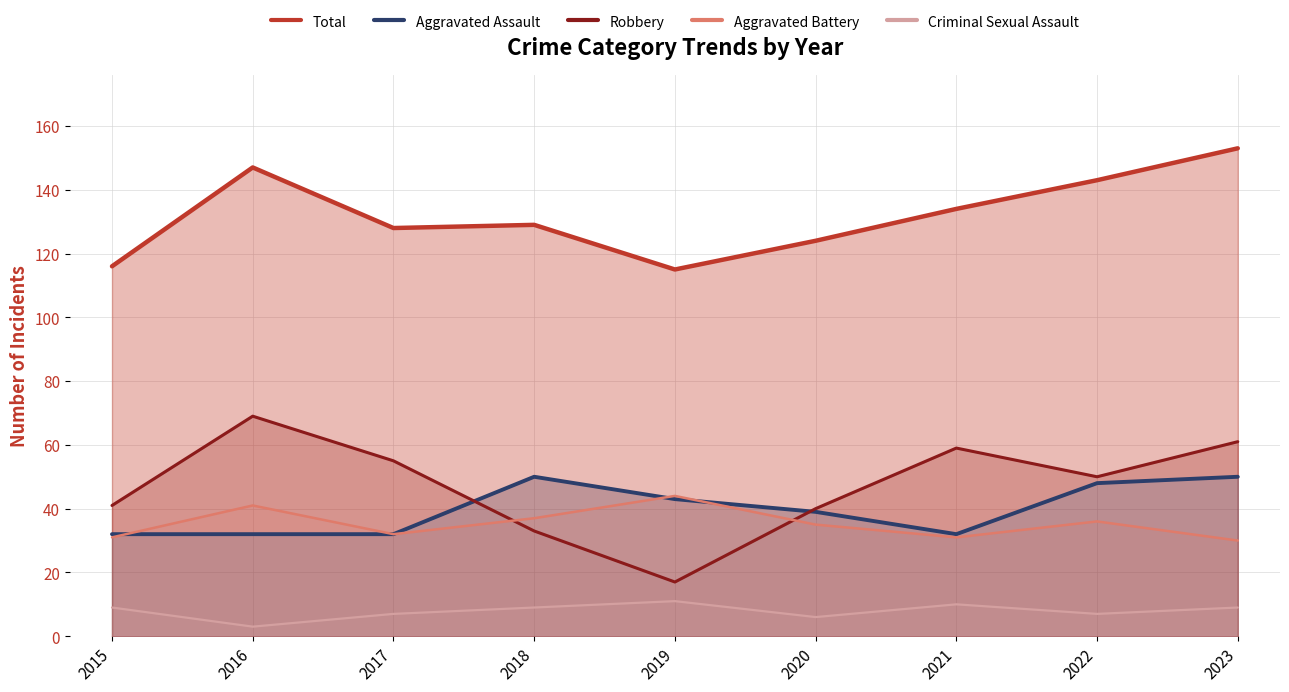

How many lines are shown in the chart?

5